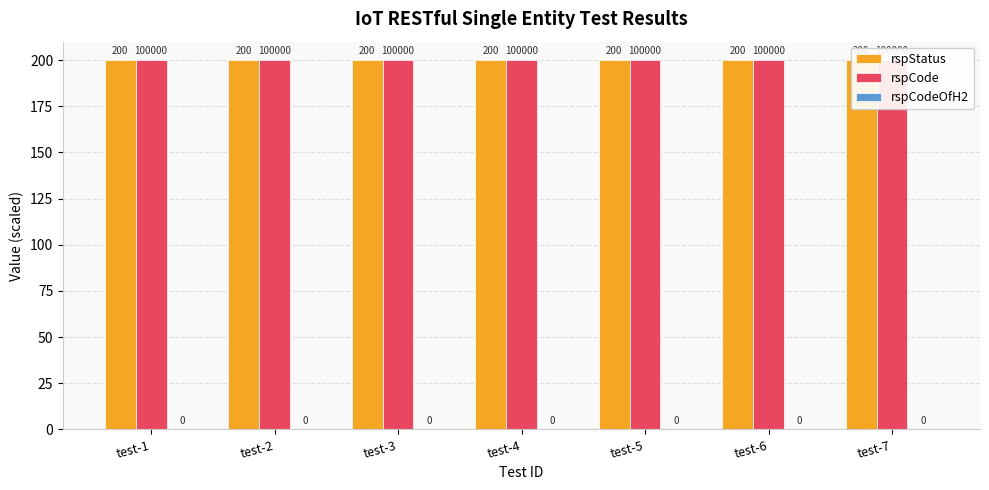

Reading left to right, extract all data points from this chart.

rspStatus: test-1=200	test-2=200	test-3=200	test-4=200	test-5=200	test-6=200	test-7=200
rspCode: test-1=200	test-2=200	test-3=200	test-4=200	test-5=200	test-6=200	test-7=200
rspCodeOfH2: test-1=0	test-2=0	test-3=0	test-4=0	test-5=0	test-6=0	test-7=0